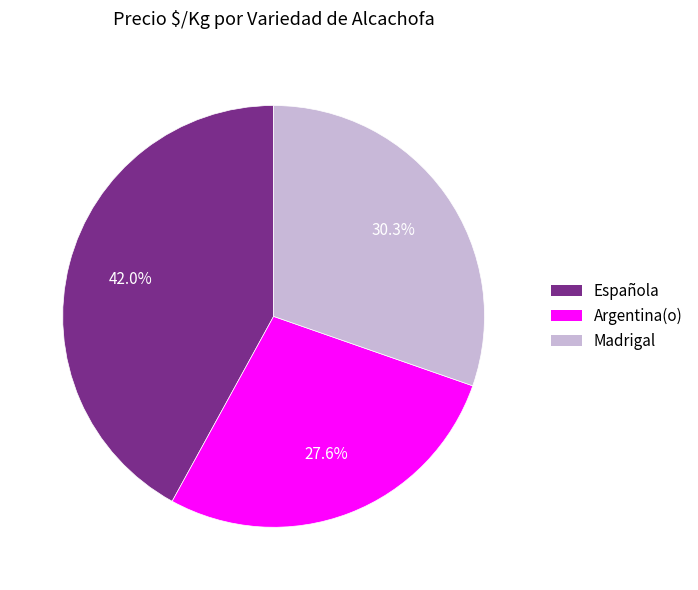

Does any single category account for the majority?

No